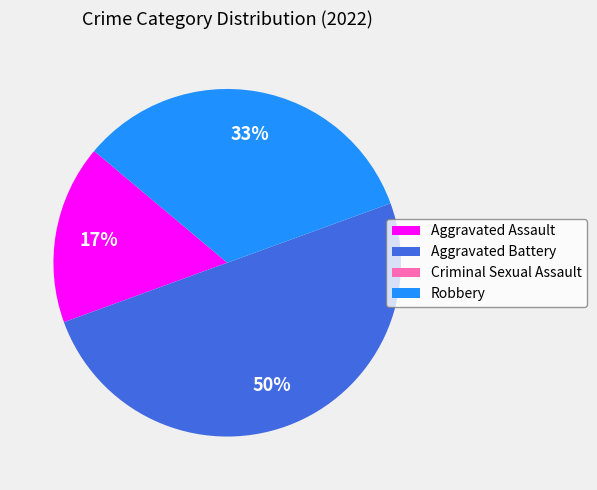

Which has a higher value, Aggravated Assault or Robbery?

Robbery